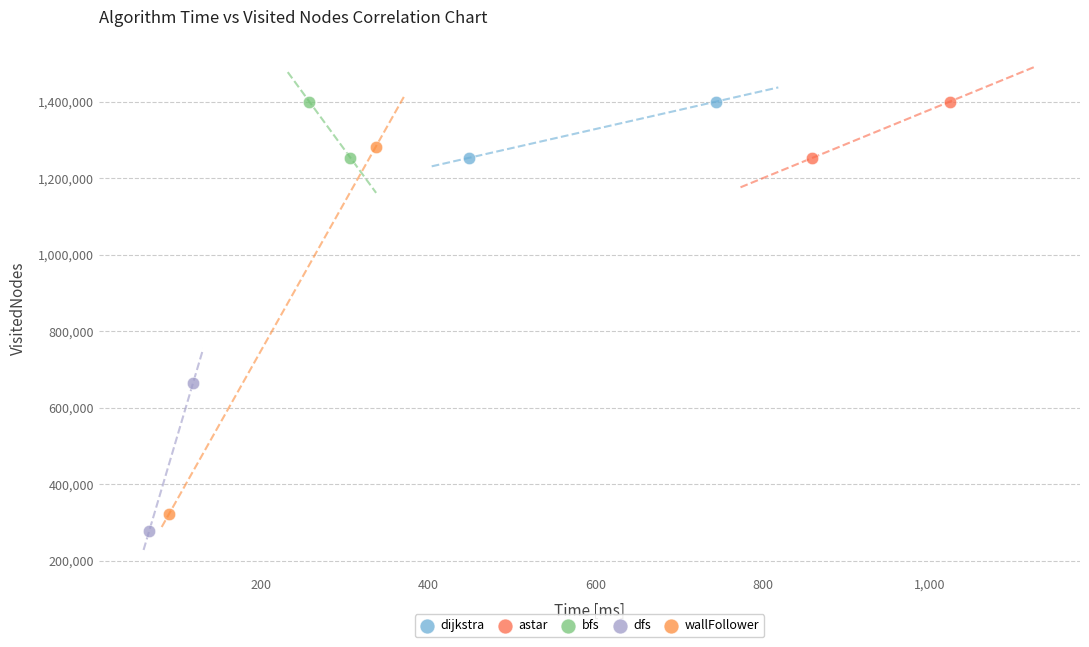

What are all the series names shown in the legend?

dijkstra, astar, bfs, dfs, wallFollower